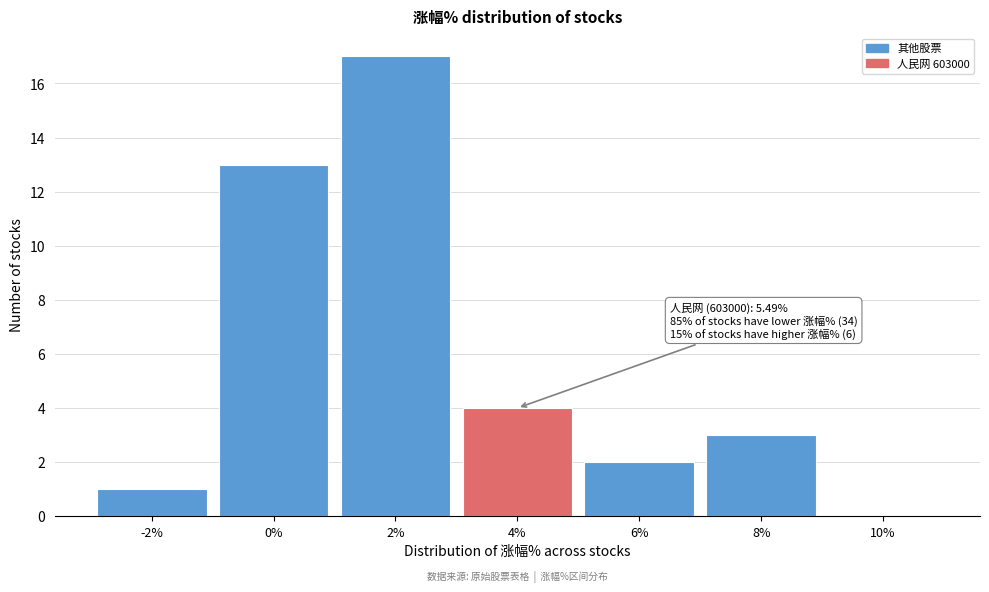

Reading right to left, what are all the values shown in this chart?

10%=0	8%=3	6%=2	4%=4	2%=17	0%=13	-2%=1